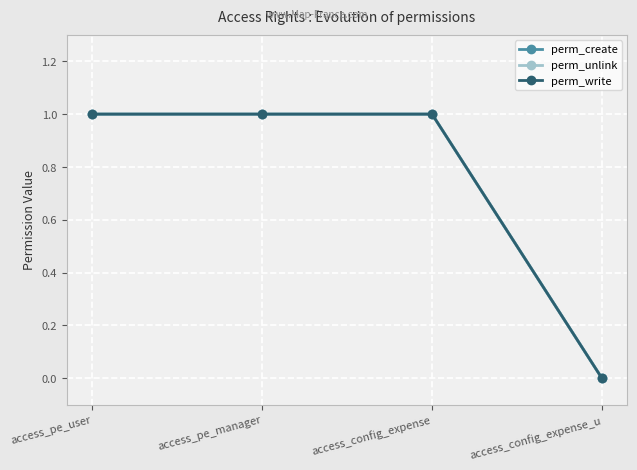

What is the label of the 2nd point from the left?

access_pe_manager